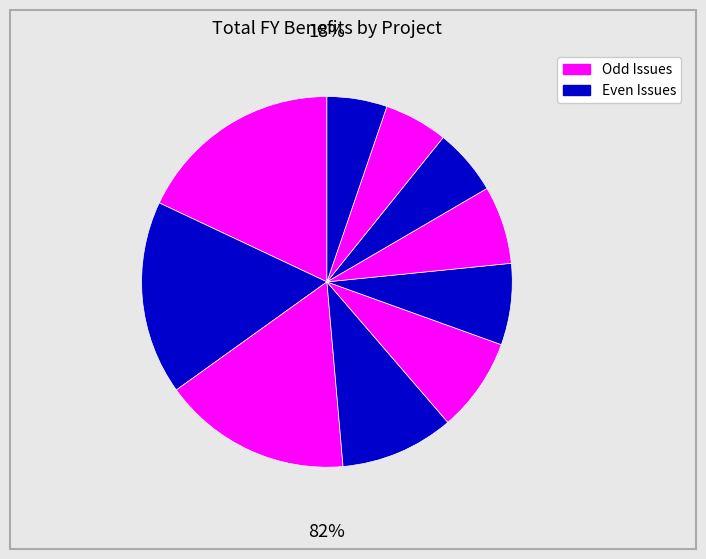

What percentage is the Issue #819 slice, to the nearest percent?

18%